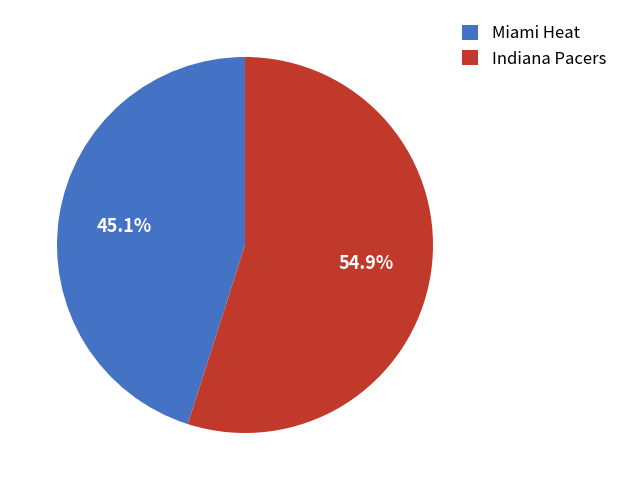

Which has a higher value, Miami Heat or Indiana Pacers?

Indiana Pacers